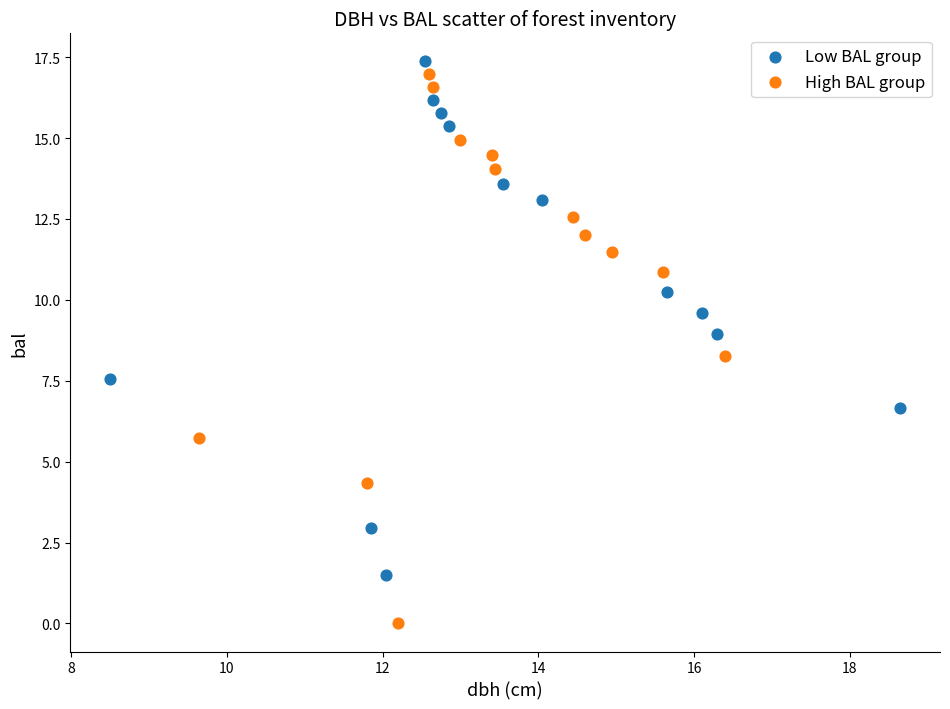

Which series contains the lowest Y value?

High BAL group